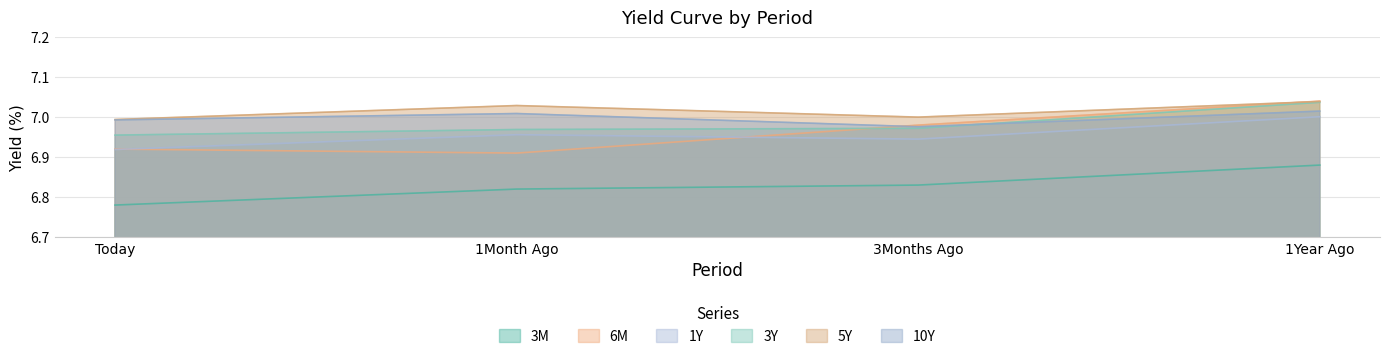

How many data points in 5Y are less than 7?

1